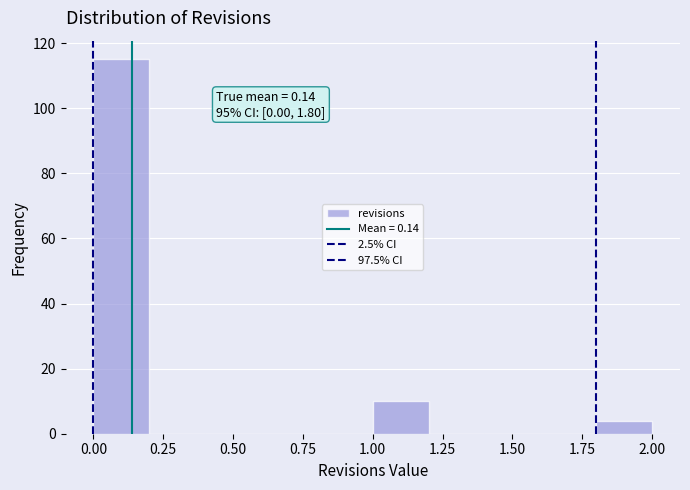

Which range on the x-axis has the tallest bar?

0.0 to 0.2